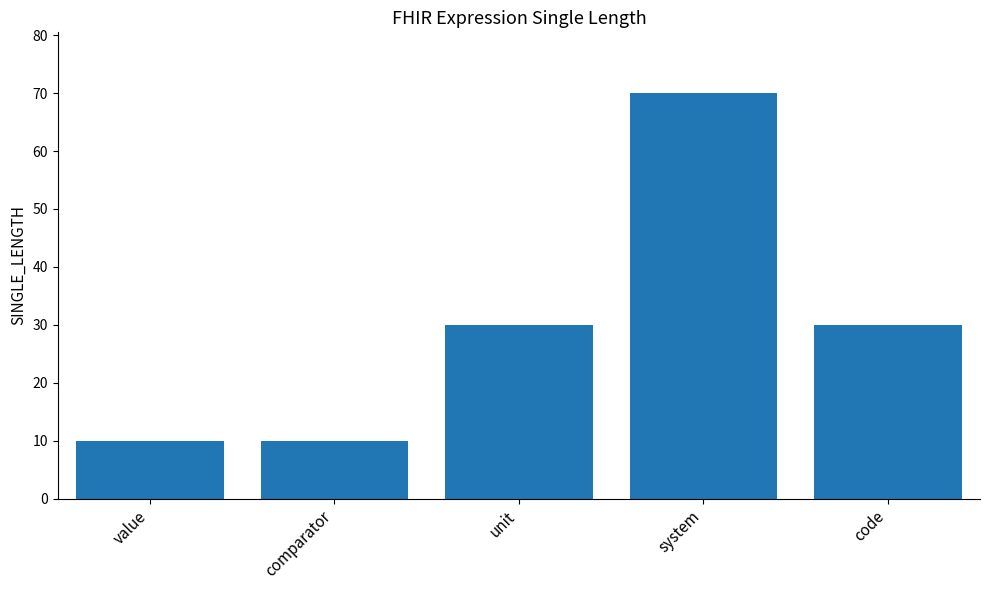

Is it true that the value at unit is 30?

True